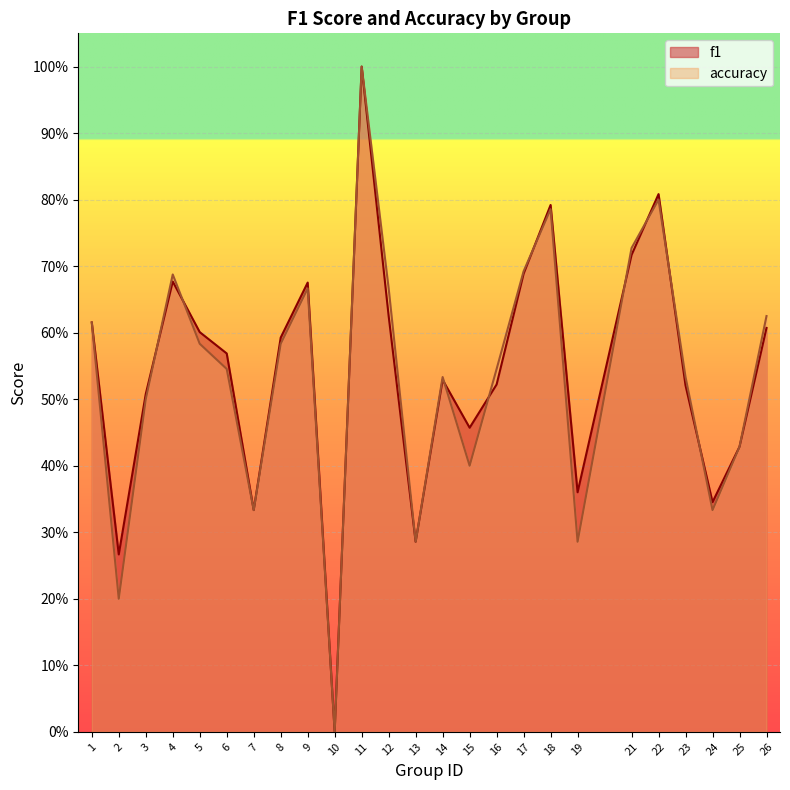

How many positive values does the accuracy series have?

24